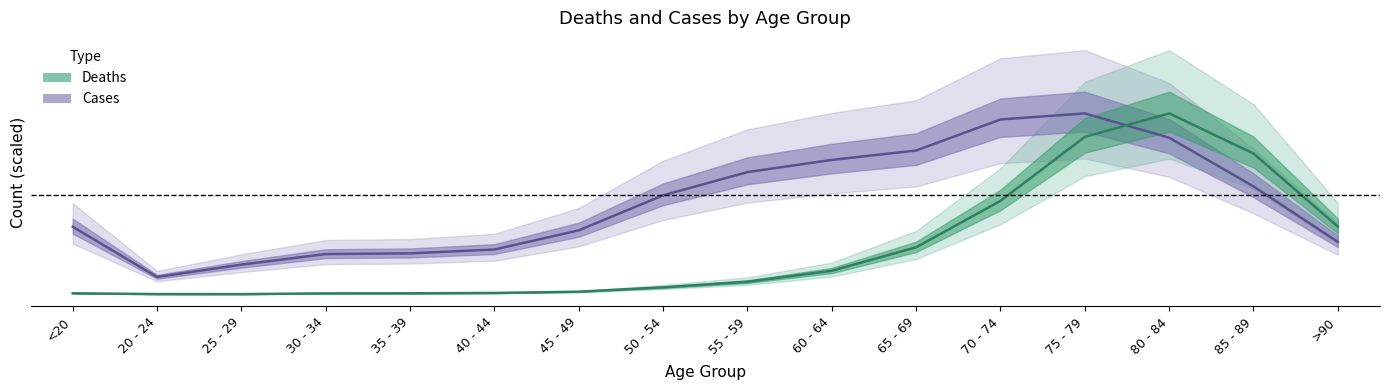

Is the value of Cases at 55 - 59 greater than the value of Deaths at 55 - 59?

Yes